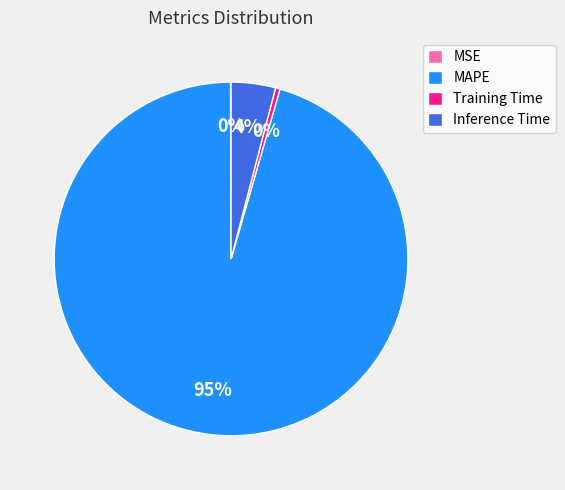

Which category accounts for the majority?

MAPE